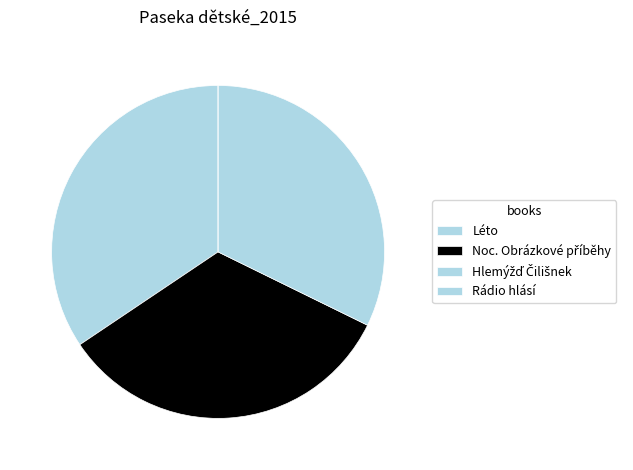

Which slice is the smallest?

Rádio hlásí